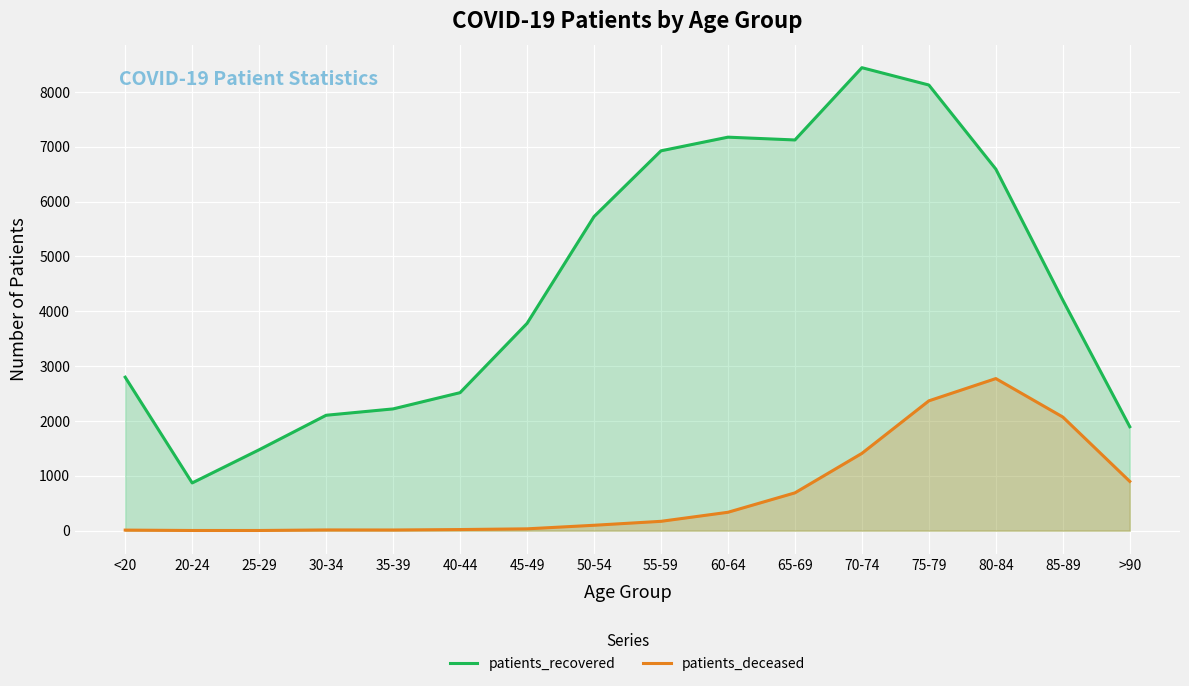

The patients_recovered series shows 1895 at >90. True or false?

True